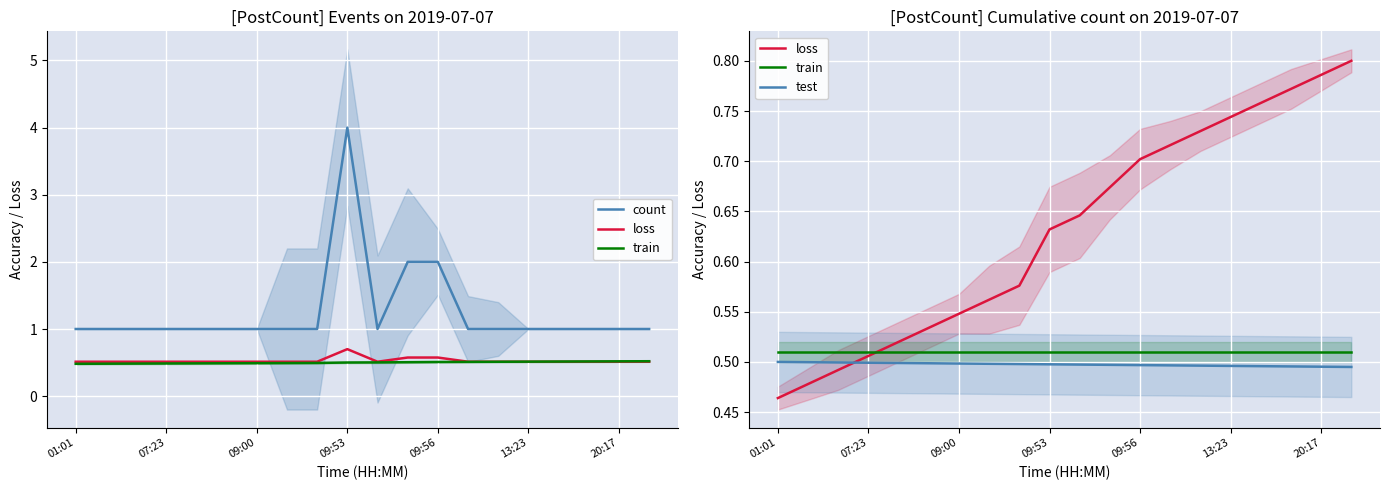

What is the approximate value of test at 20:17?

0.5